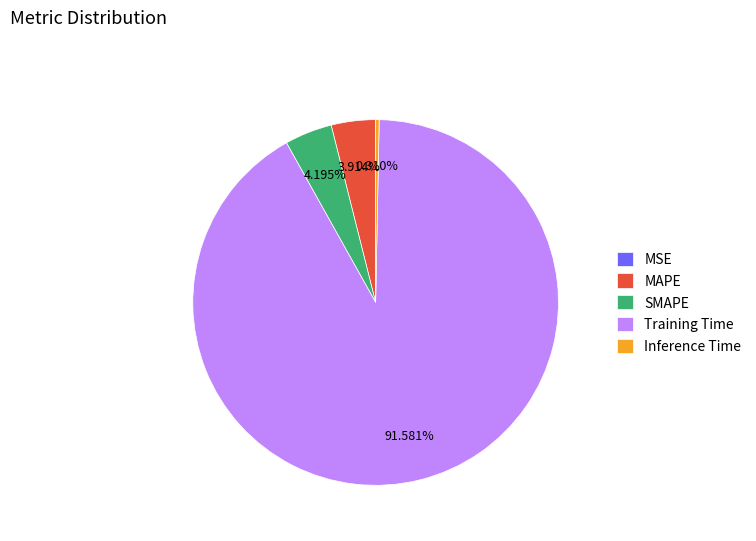

Is Training Time the majority of the pie?

Yes